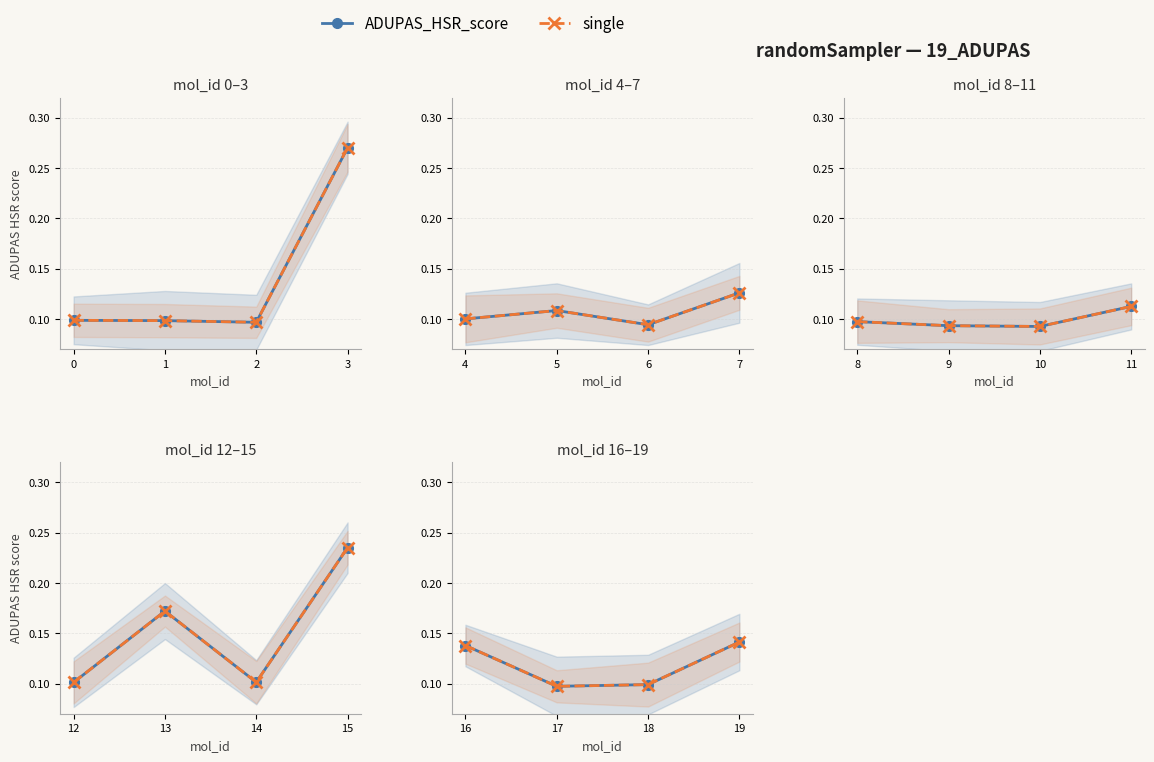

Does the chart have visible grid lines?

Yes